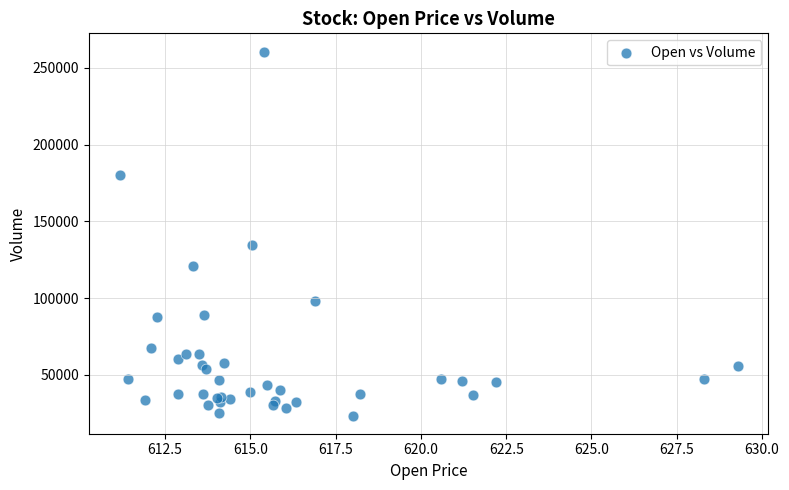

What Y value in the scatter plot is closest to 142133?

134841